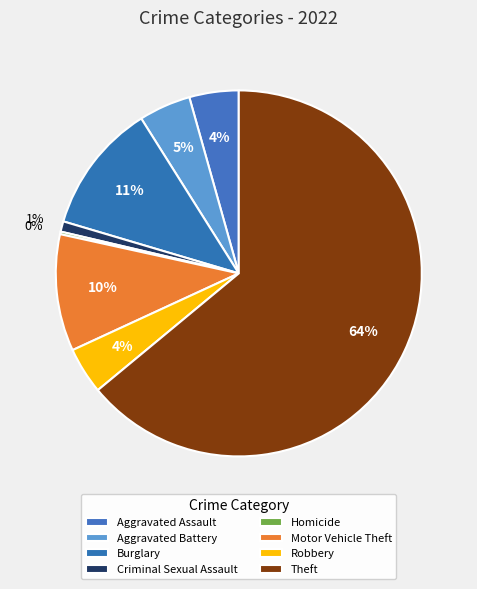

Does Theft account for over 50% of the chart?

Yes